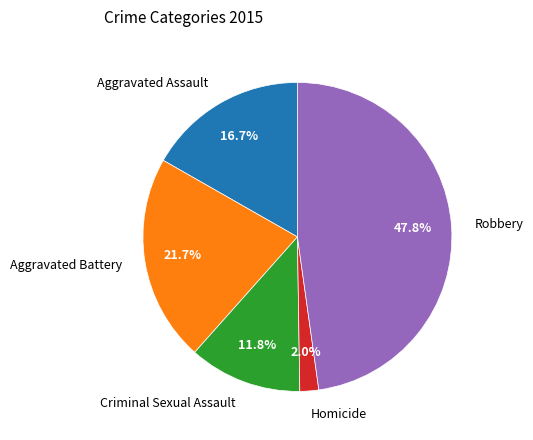

To the nearest percent, what portion does Aggravated Assault represent?

17%